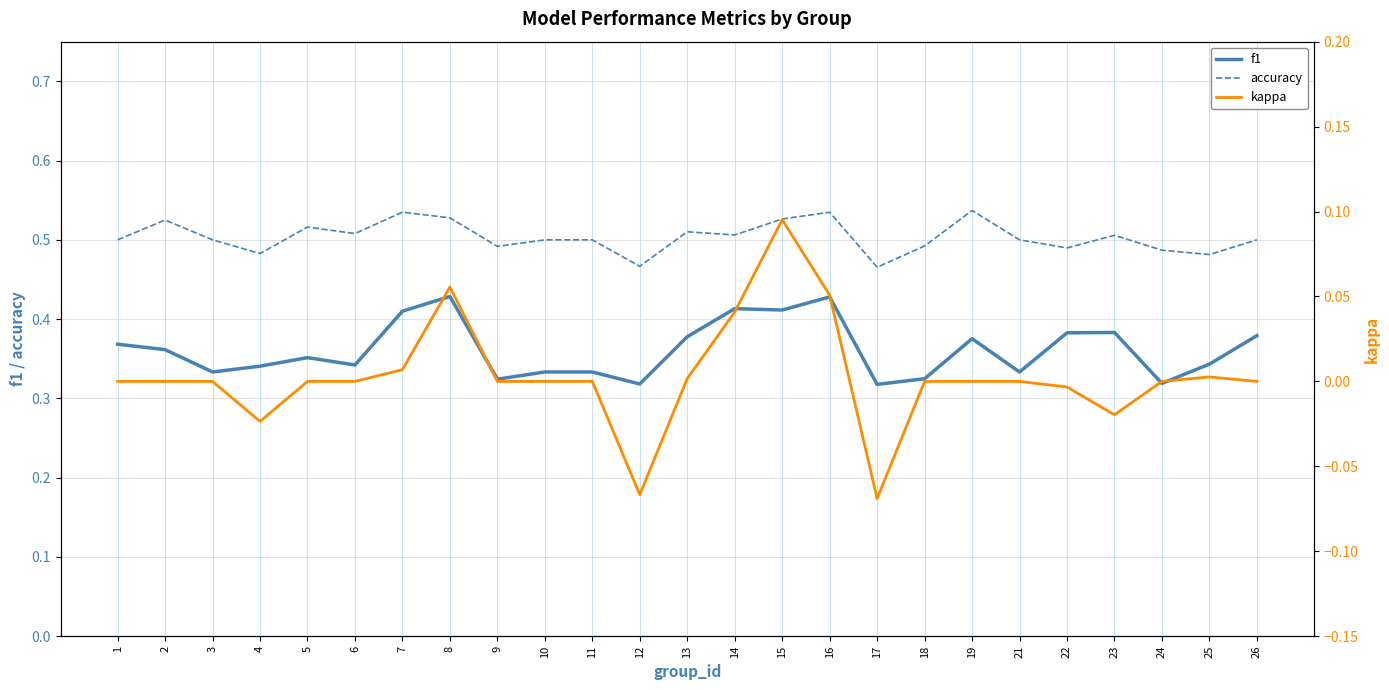

Reading left to right, list all the values displayed in this chart.

f1: 1=0.4	2=0.4	3=0.3	4=0.3	5=0.4	6=0.3	7=0.4	8=0.4	9=0.3	10=0.3	11=0.3	12=0.3	13=0.4	14=0.4	15=0.4	16=0.4	17=0.3	18=0.3	19=0.4	21=0.3	22=0.4	23=0.4	24=0.3	25=0.3	26=0.4
accuracy: 1=0.5	2=0.5	3=0.5	4=0.5	5=0.5	6=0.5	7=0.5	8=0.5	9=0.5	10=0.5	11=0.5	12=0.5	13=0.5	14=0.5	15=0.5	16=0.5	17=0.5	18=0.5	19=0.5	21=0.5	22=0.5	23=0.5	24=0.5	25=0.5	26=0.5
kappa: 1=0.0	2=-0.0	3=0.0	4=-0.0	5=0.0	6=0.0	7=0.0	8=0.1	9=0.0	10=0.0	11=0.0	12=-0.1	13=0.0	14=0.0	15=0.1	16=0.1	17=-0.1	18=0.0	19=0.0	21=0.0	22=-0.0	23=-0.0	24=0.0	25=0.0	26=0.0